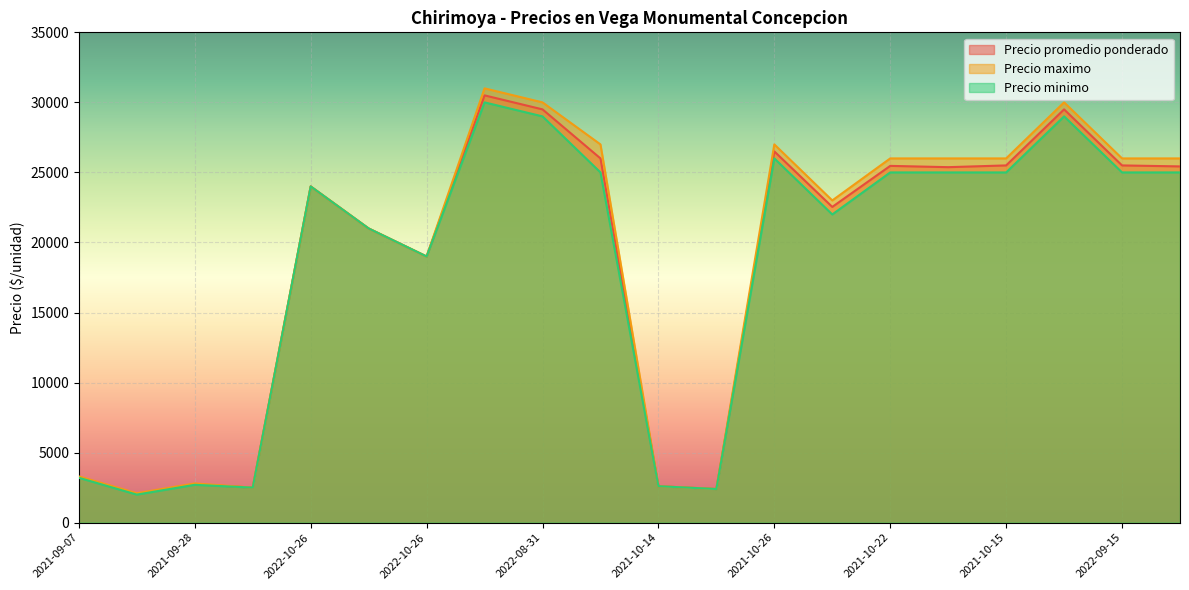

Reading right to left, transcribe all the data shown in this chart.

Precio promedio ponderado: 25429	25500	29500	25500	25375	25467	22538	26500	2400	2600	26000	29500	30500	19000	21000	24000	2500	2750	2050	3250
Precio maximo: 26000	26000	30000	26000	26000	26000	23000	27000	2400	2600	27000	30000	31000	19000	21000	24000	2500	2800	2100	3300
Precio minimo: 25000	25000	29000	25000	25000	25000	22000	26000	2400	2600	25000	29000	30000	19000	21000	24000	2500	2700	2000	3200